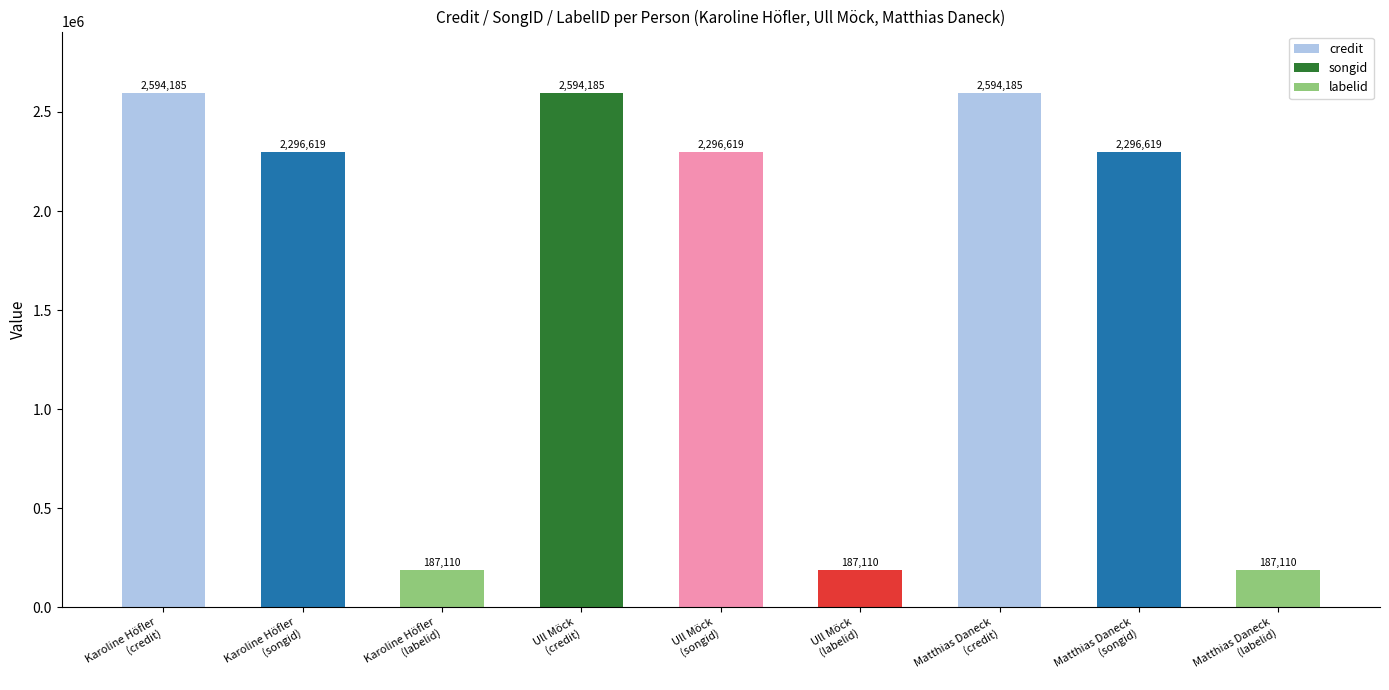

At which label does the data first exceed 2296619?

Karoline Höfler
(credit)